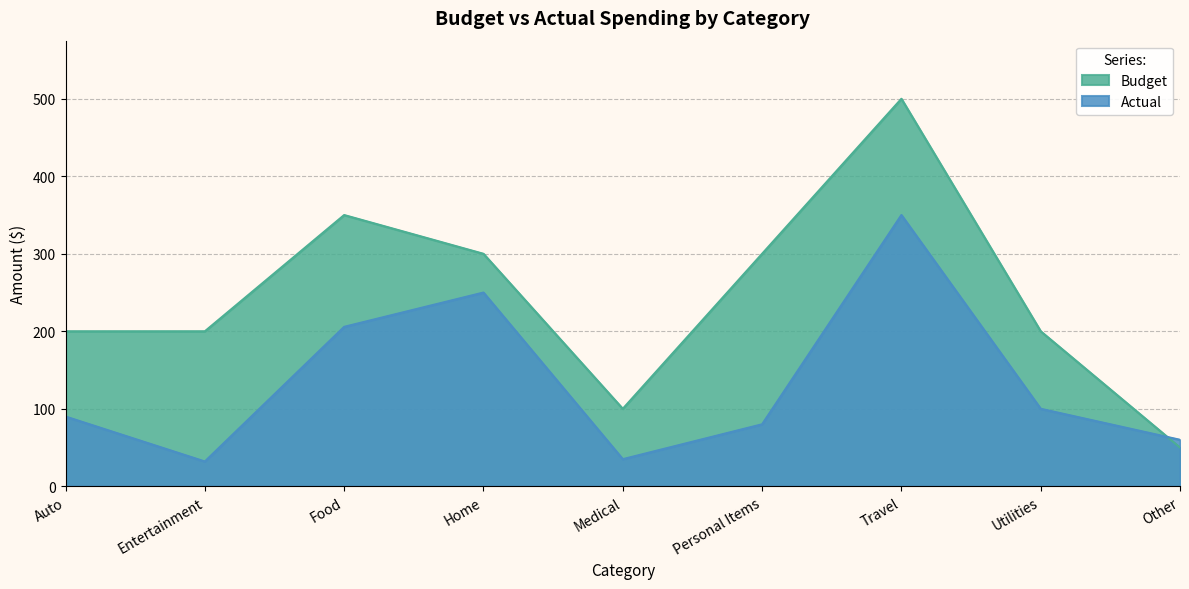

Reading left to right, transcribe all the data shown in this chart.

Budget: Auto=200.0	Entertainment=200.0	Food=350.0	Home=300.0	Medical=100.0	Personal Items=300.0	Travel=500.0	Utilities=200.0	Other=50.0
Actual: Auto=90.0	Entertainment=32.0	Food=205.8	Home=250.0	Medical=35.0	Personal Items=80.0	Travel=350.0	Utilities=100.0	Other=60.0